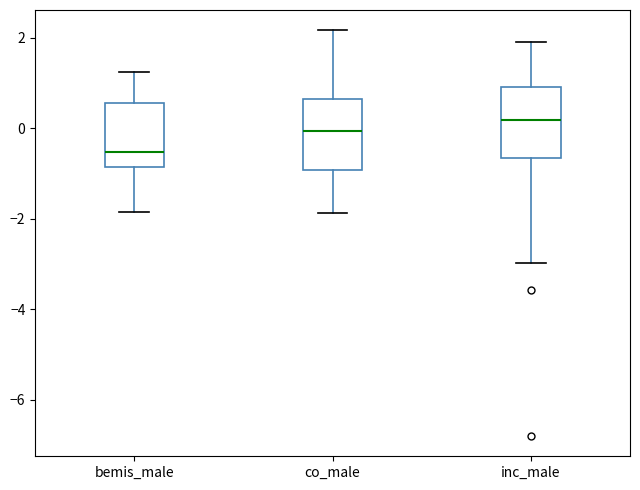

Which box's median line is the highest?

inc_male